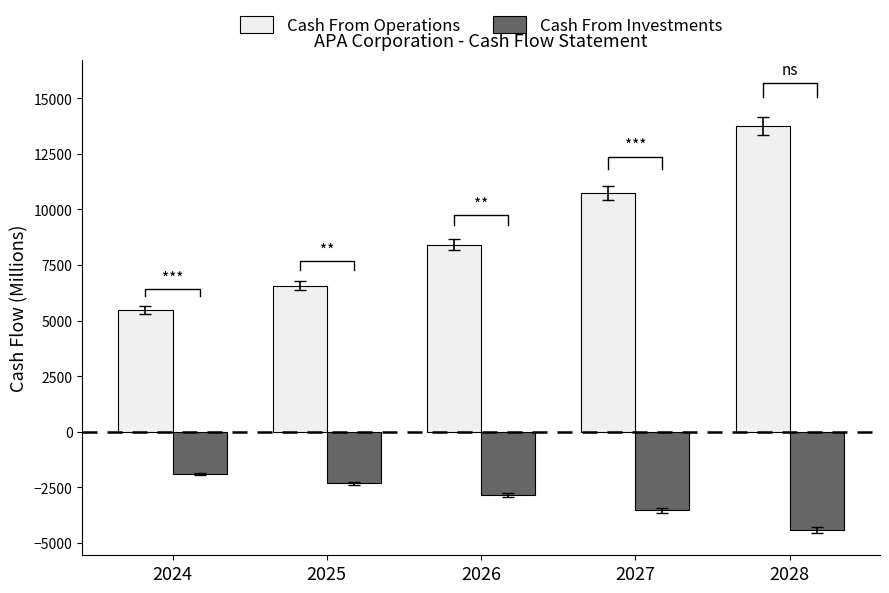

What is the value of the Cash From Investments bar at the 1st from the left?

-1911.9